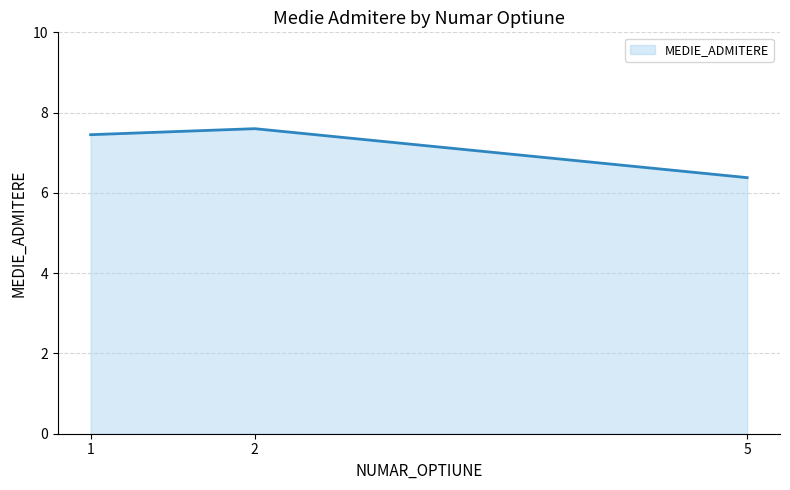

Reading left to right, transcribe all the data shown in this chart.

7.5	7.6	6.4